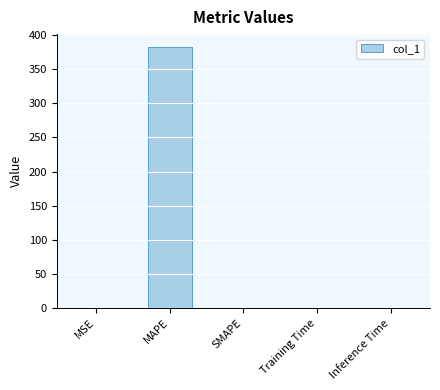

What is the sum of all values?

383.1